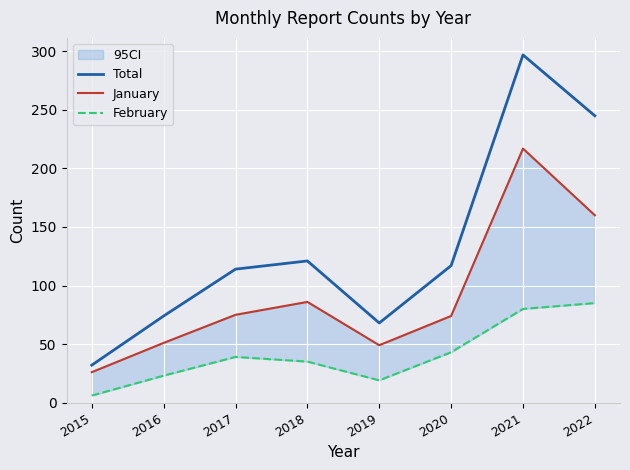

Reading right to left, what are all the values shown in this chart?

Total: 2022=245	2021=297	2020=117	2019=68	2018=121	2017=114	2016=74	2015=32
January: 2022=160	2021=217	2020=74	2019=49	2018=86	2017=75	2016=51	2015=26
February: 2022=85	2021=80	2020=43	2019=19	2018=35	2017=39	2016=23	2015=6